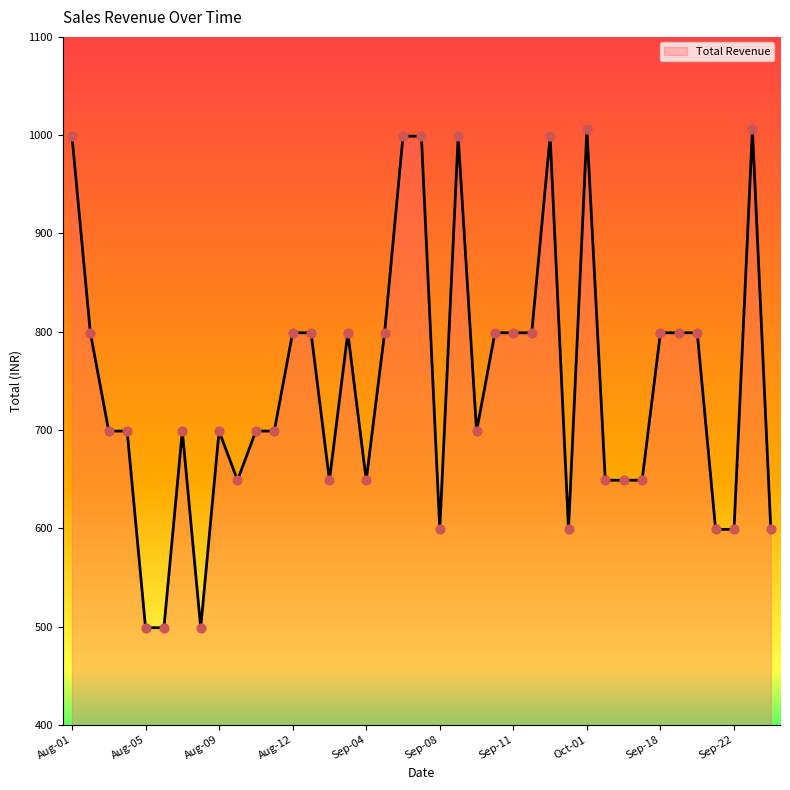

What is the difference between the maximum and minimum values?

507